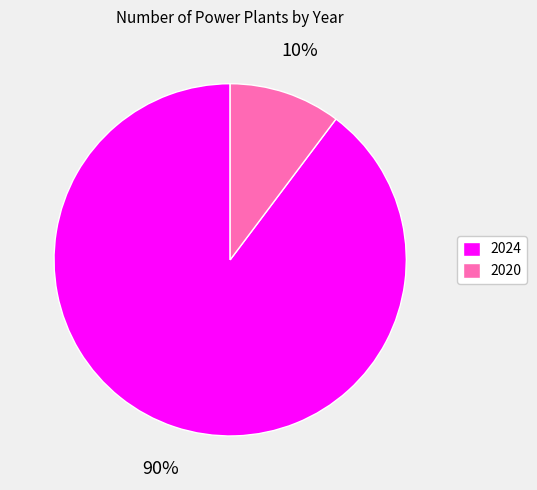

Which slice represents more than half of the pie?

2024